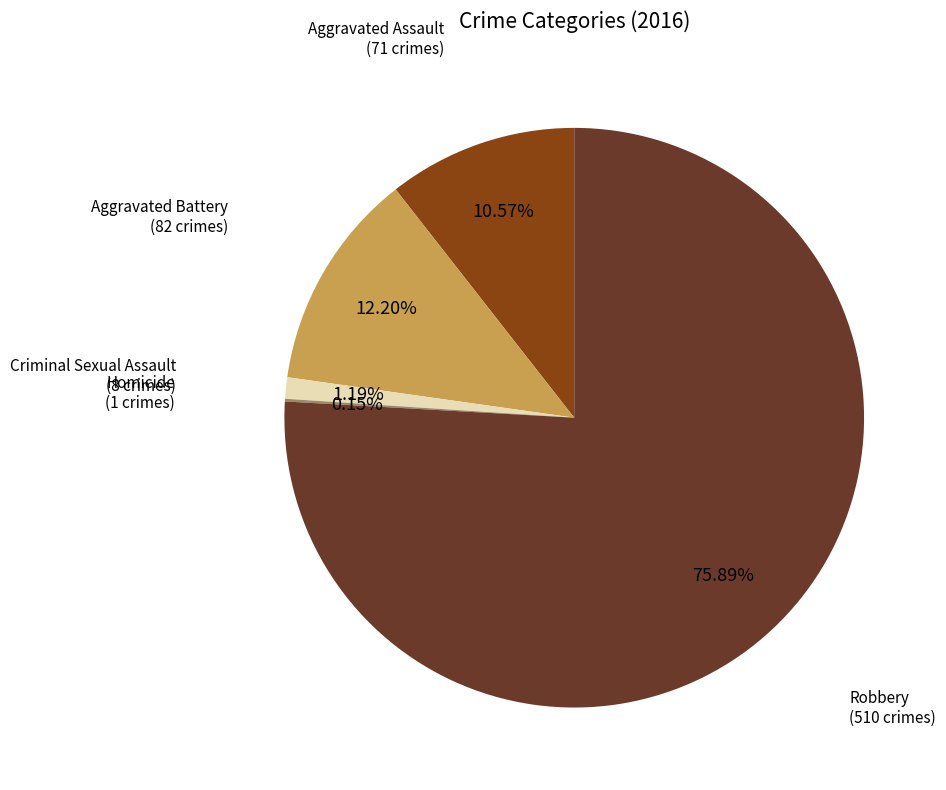

Is there any slice that represents more than half of the pie?

Yes